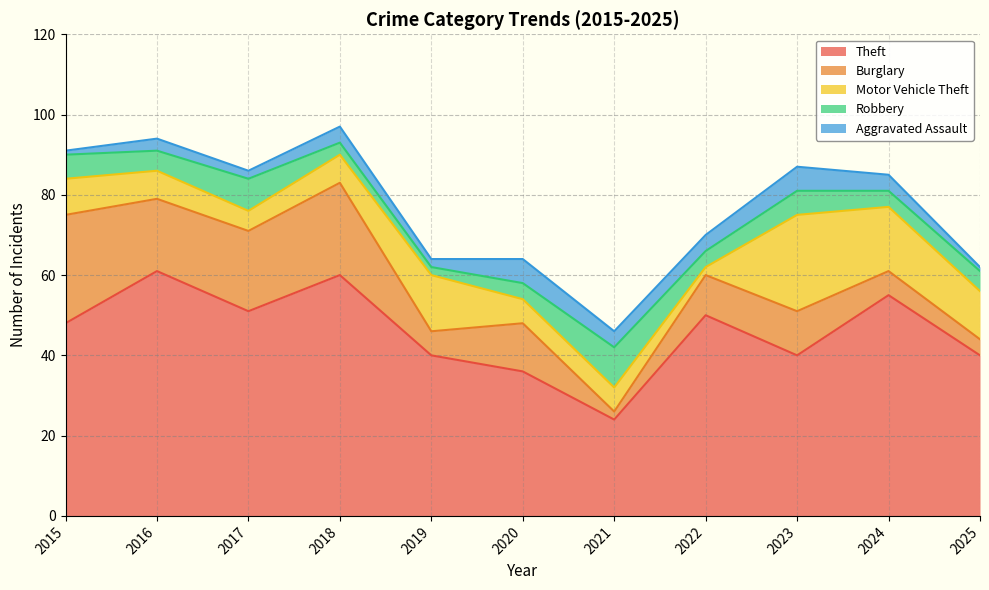

List the labels in order of Burglary value, smallest first.

2021, 2025, 2019, 2024, 2022, 2023, 2020, 2016, 2017, 2018, 2015